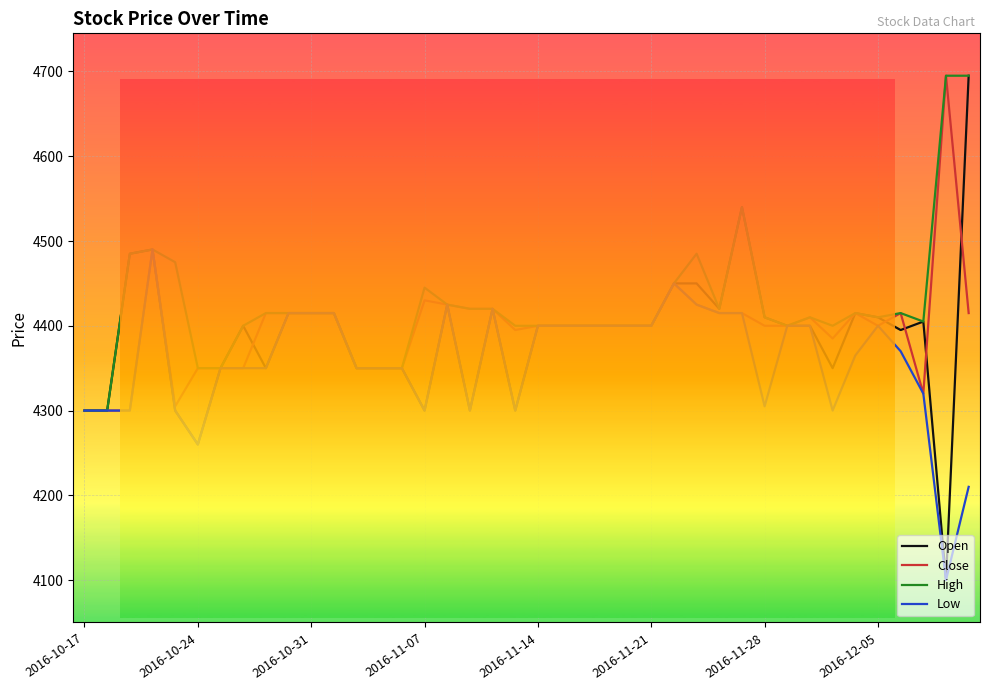

What are all the series names shown in the legend?

Open, Close, High, Low